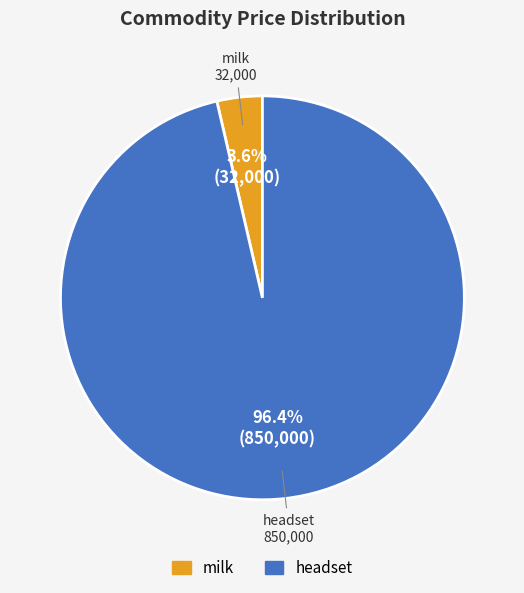

Count the number of slices in the pie.

2